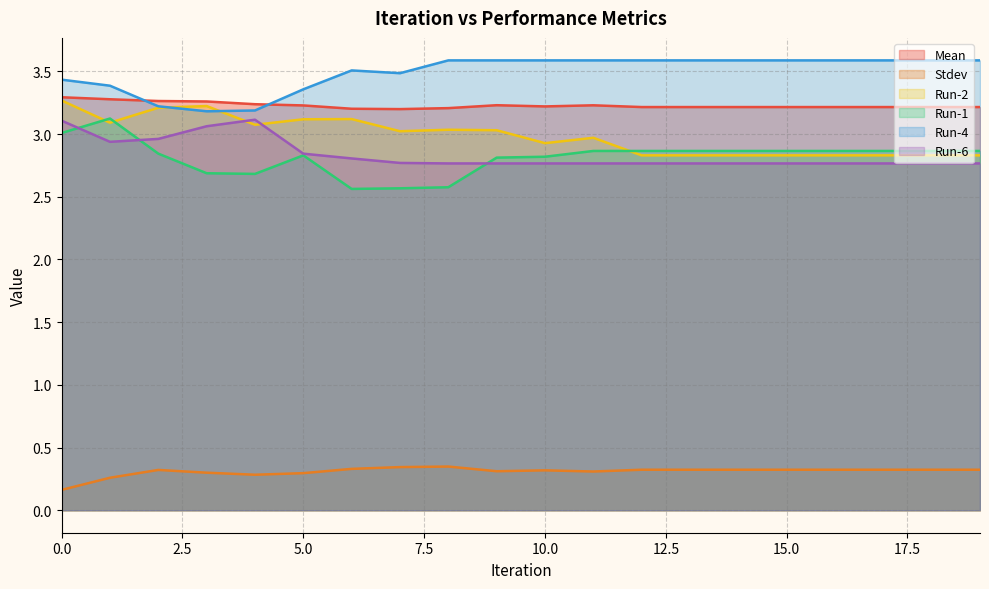

Rank the categories by Run-4 value from lowest to highest.

3, 4, 2, 5, 1, 0, 7, 6, 8, 9, 10, 11, 12, 13, 14, 15, 16, 17, 18, 19